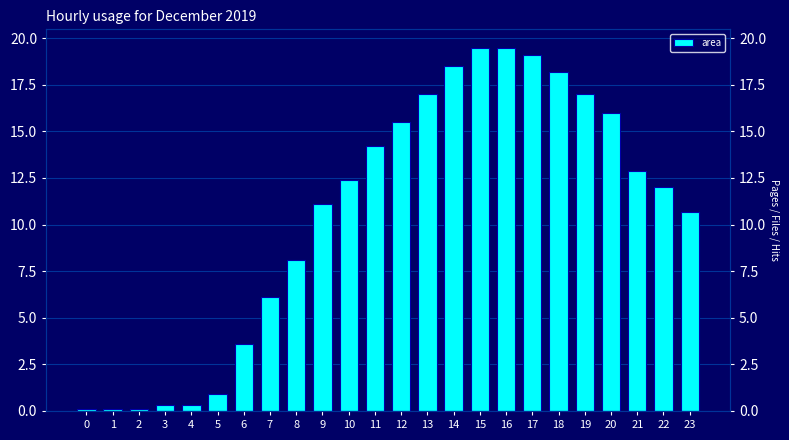

List the labels in order of value, largest first.

15, 16, 17, 14, 18, 13, 19, 20, 12, 11, 21, 10, 22, 9, 23, 8, 7, 6, 5, 3, 4, 0, 1, 2